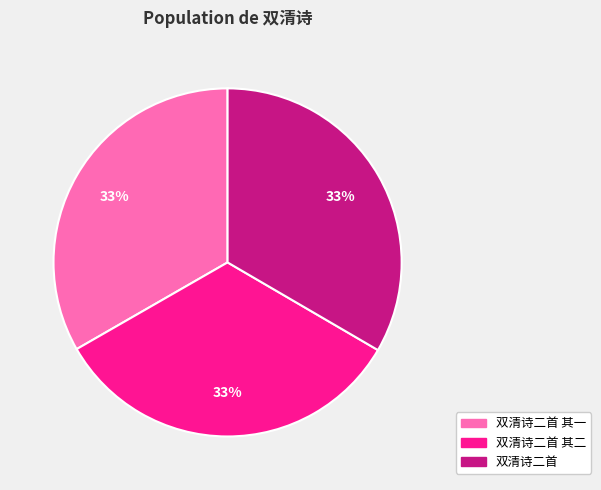

Is 双清诗二首 the majority of the pie?

No